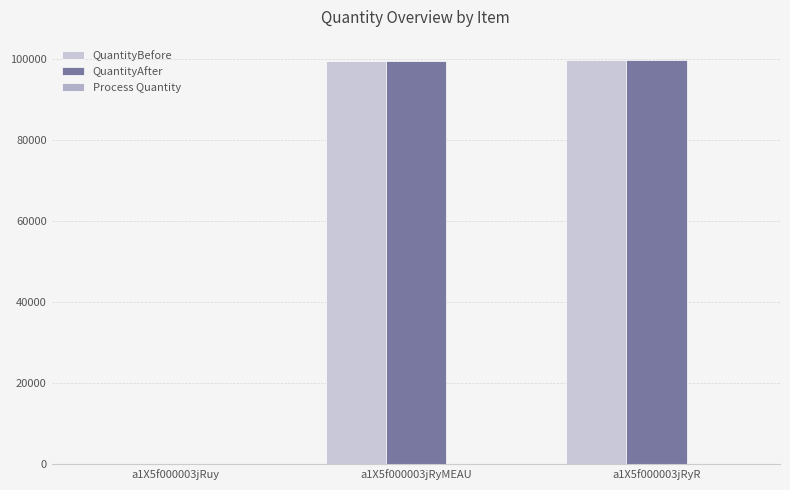

How many groups of bars are there?

3